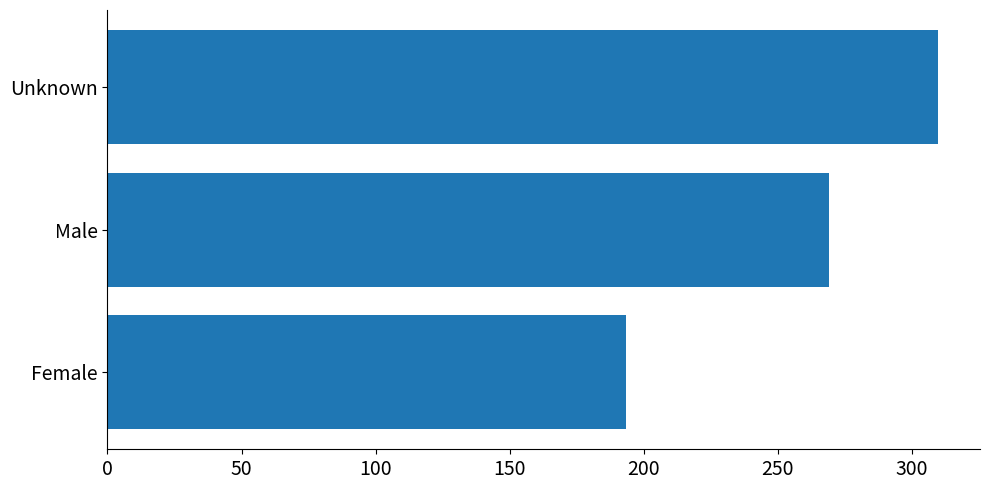

How many data points are less than 269?

1